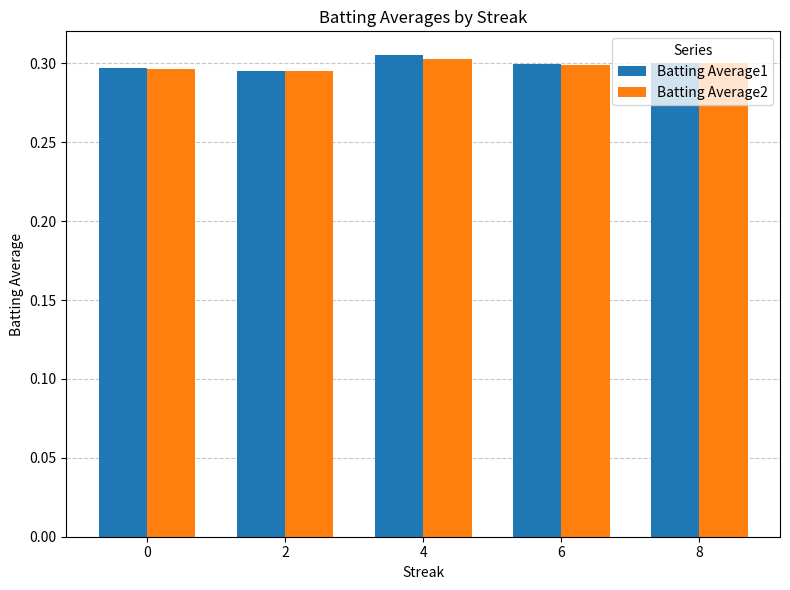

Is it true that Batting Average1 equals 0.3 at 0?

True